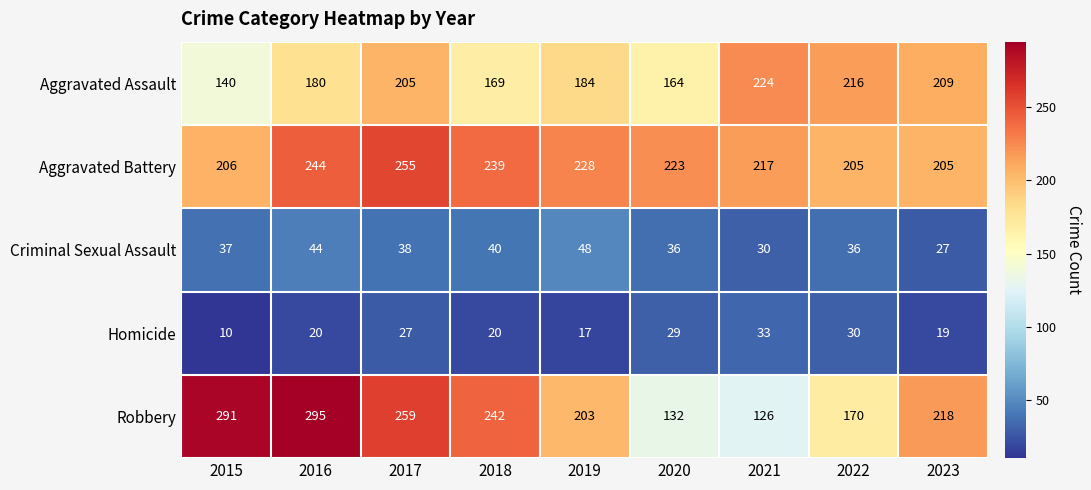

List the series in order of their peak value, lowest first.

Homicide, Criminal Sexual Assault, Aggravated Assault, Aggravated Battery, Robbery